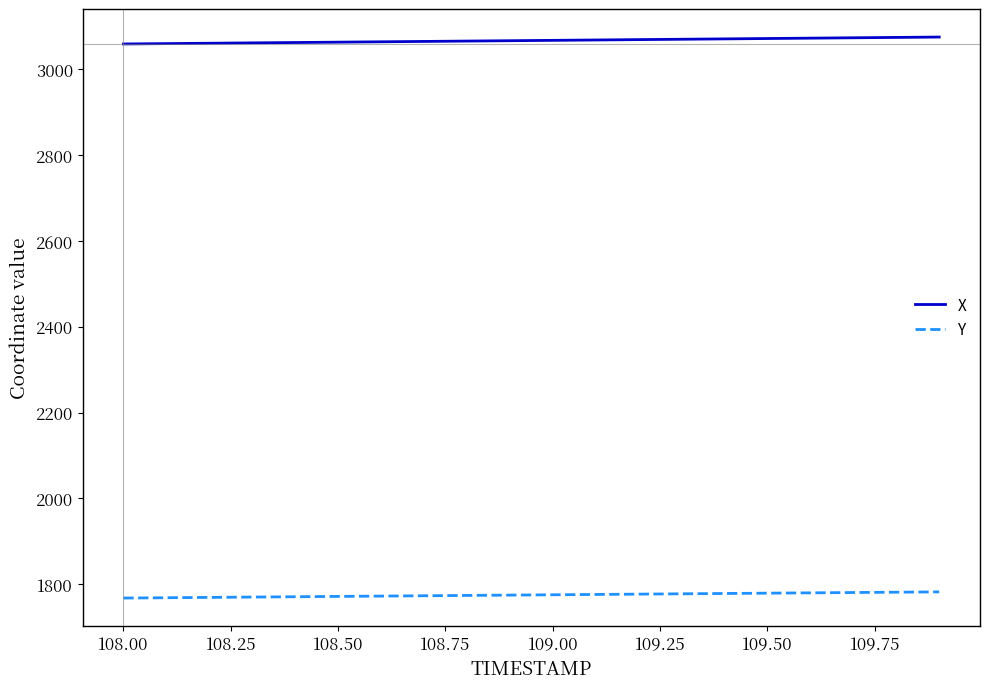

What is the greatest value displayed?

3075.0